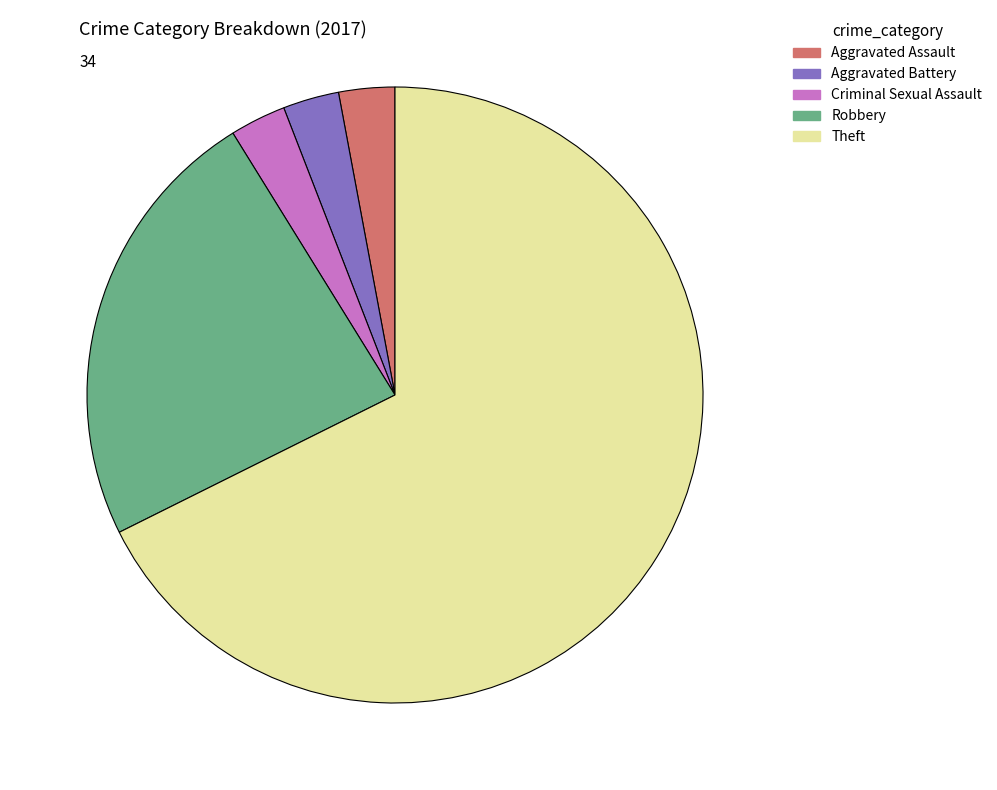

How many segments does this pie chart have?

5